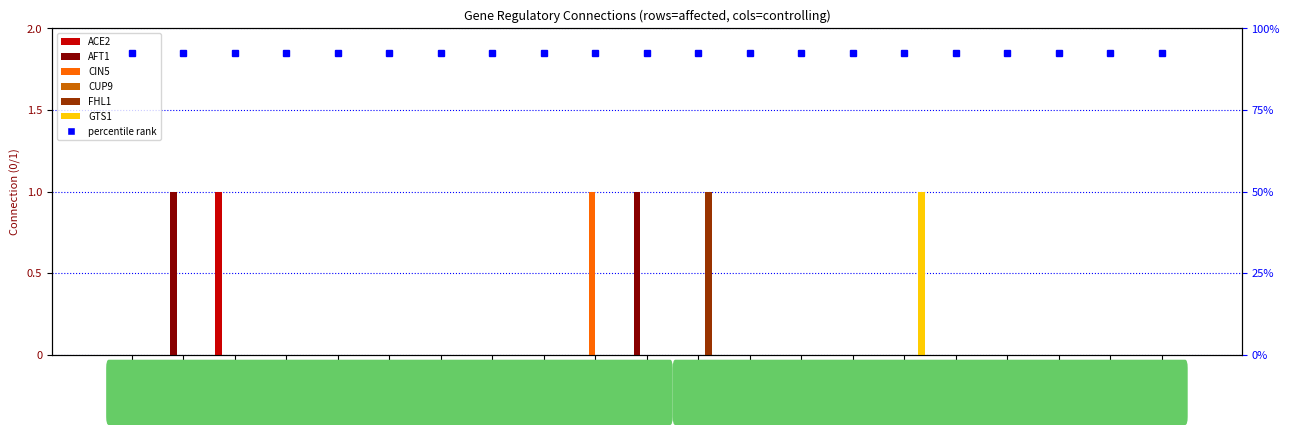

Between ABF1 and CUP9, which series saw the biggest shift?

ACE2